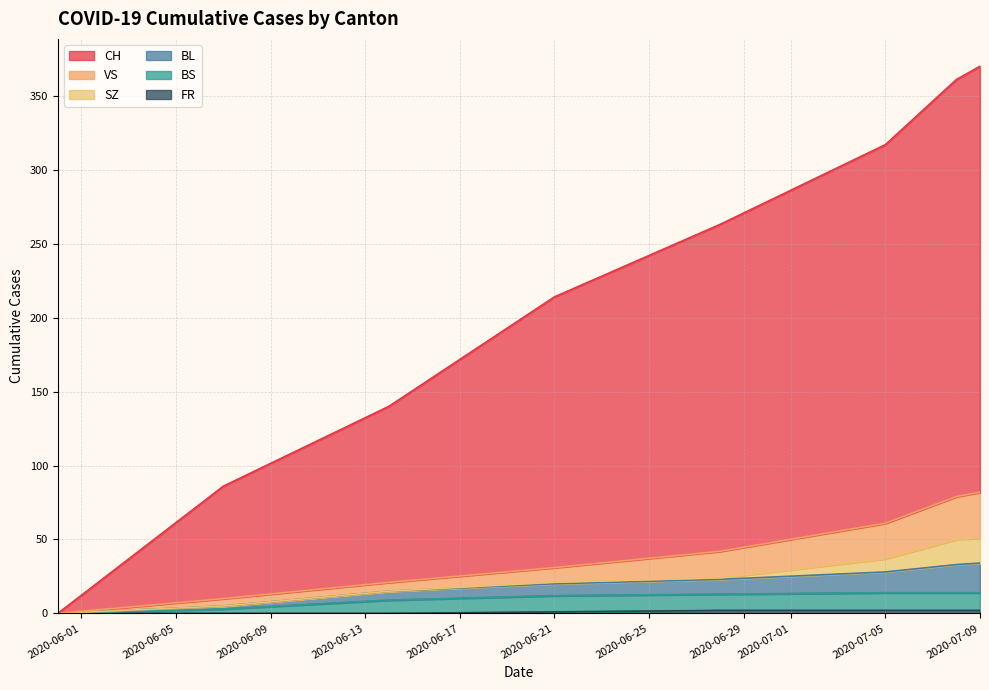

Count the number of categories in the chart.

20